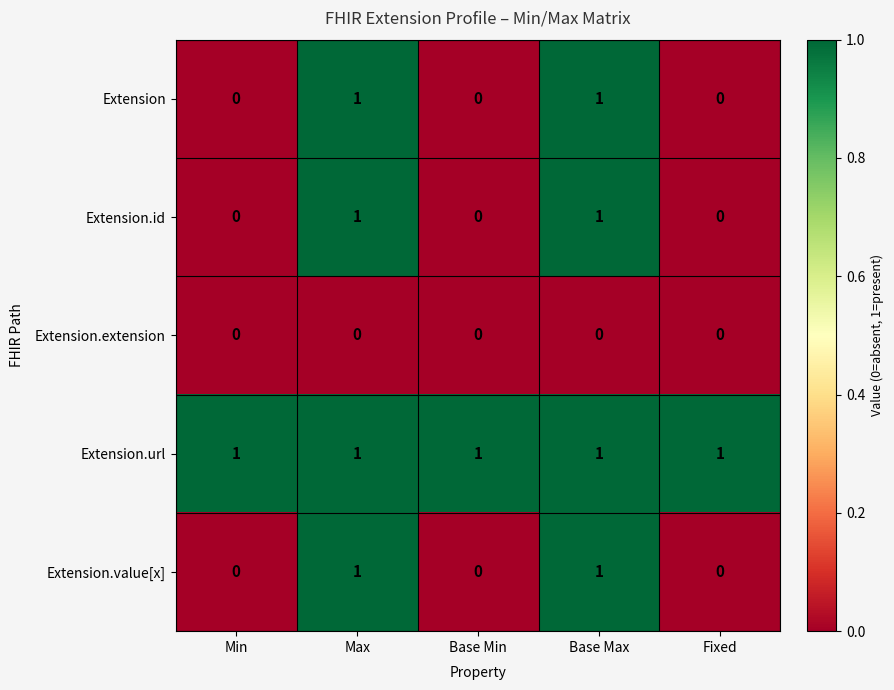

At how many categories does at least one series exceed 0?

5